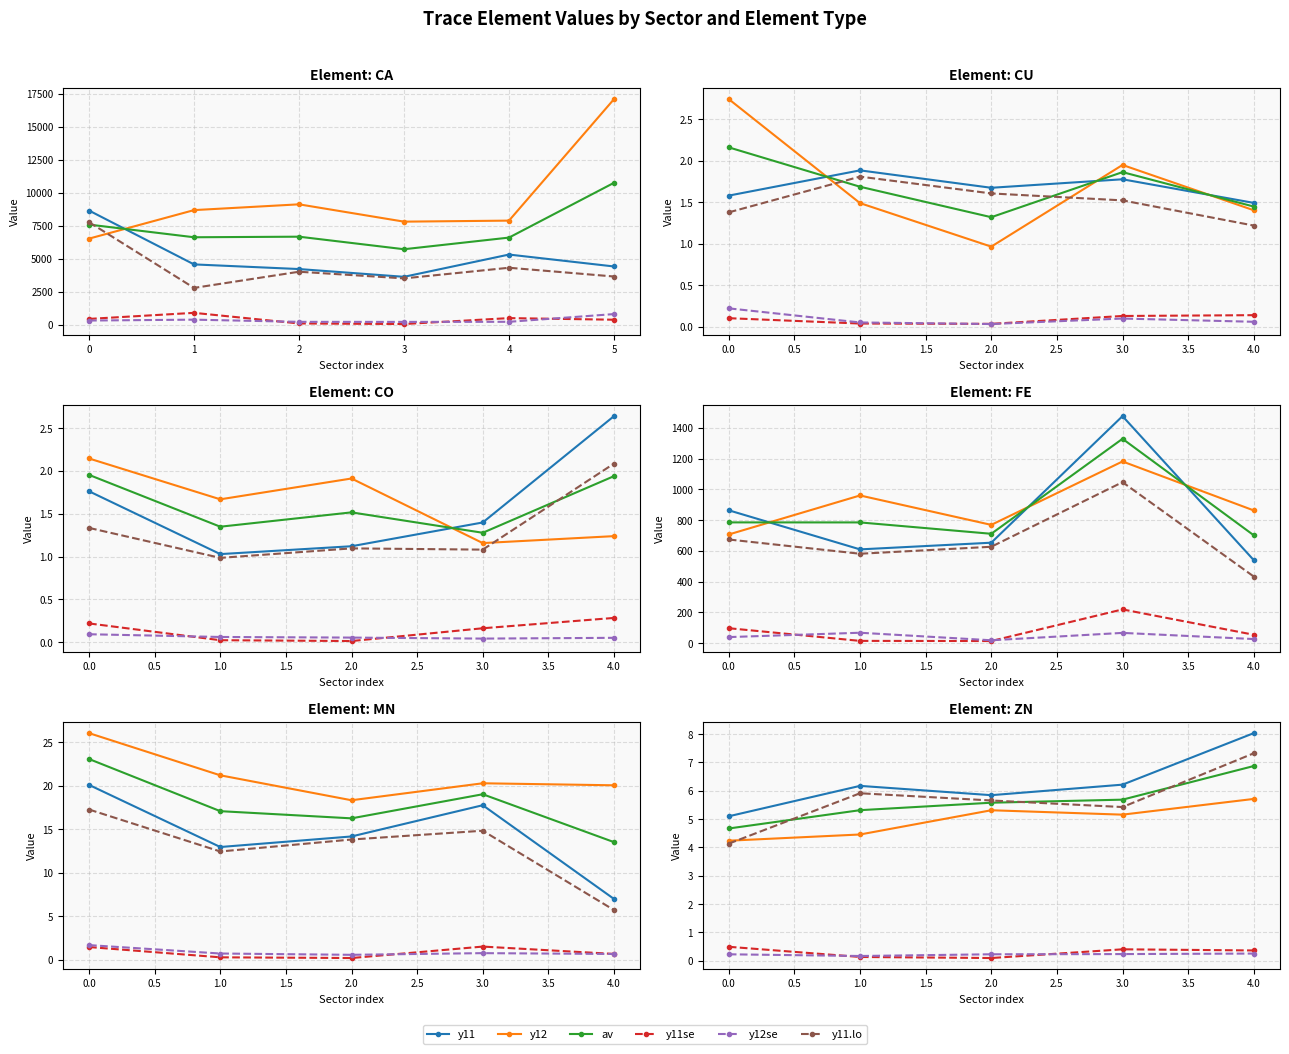

What is the difference between the y12 values at 2.0 and 4.0?

0.4